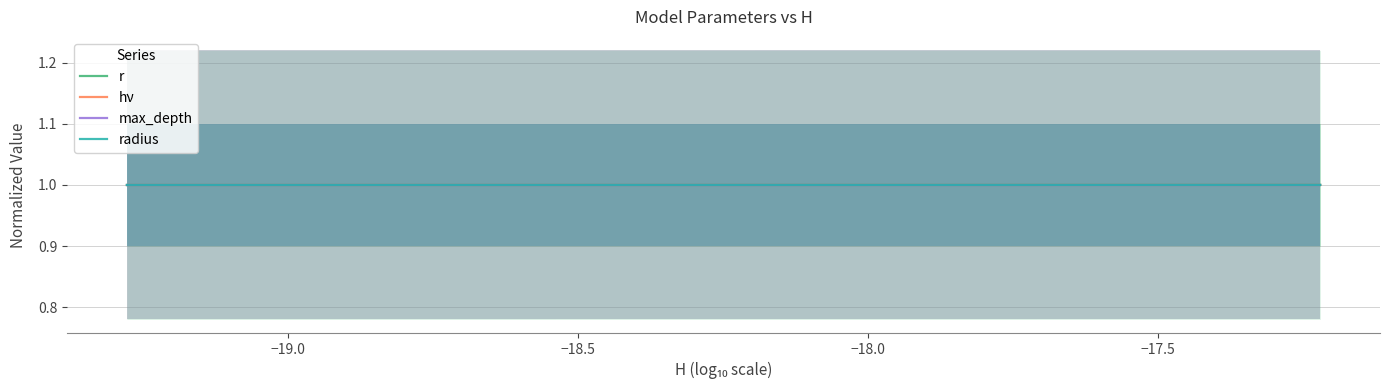

Is it true that r equals 0.5 at 7?

False